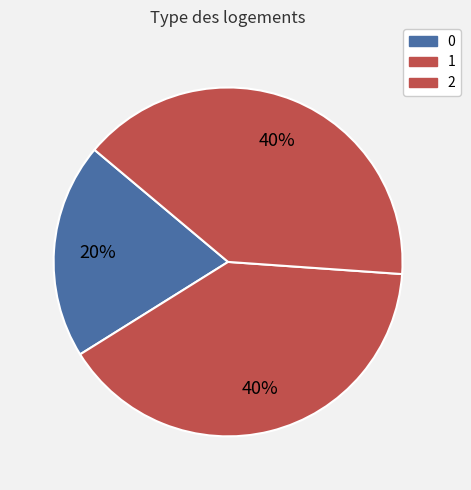

The 0 slice represents 30% of the pie. True or false?

False